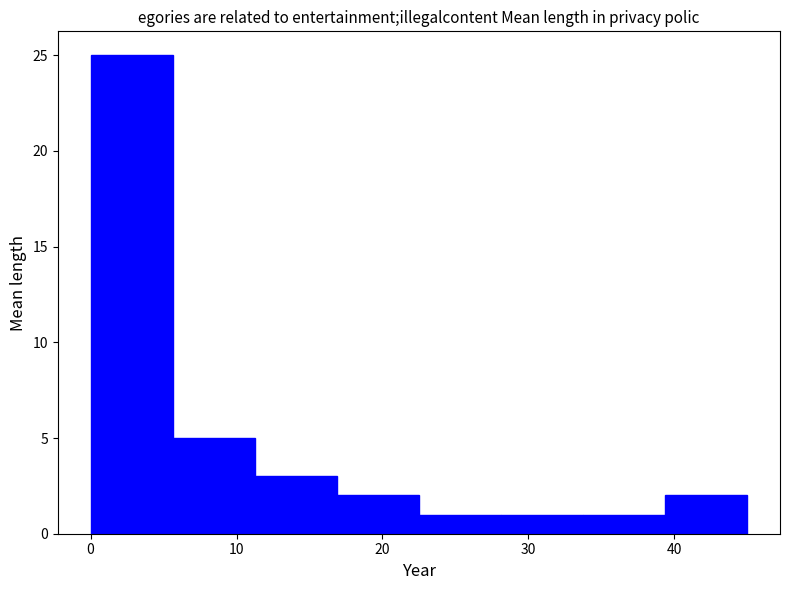

Which range on the x-axis has the tallest bar?

0 to 6